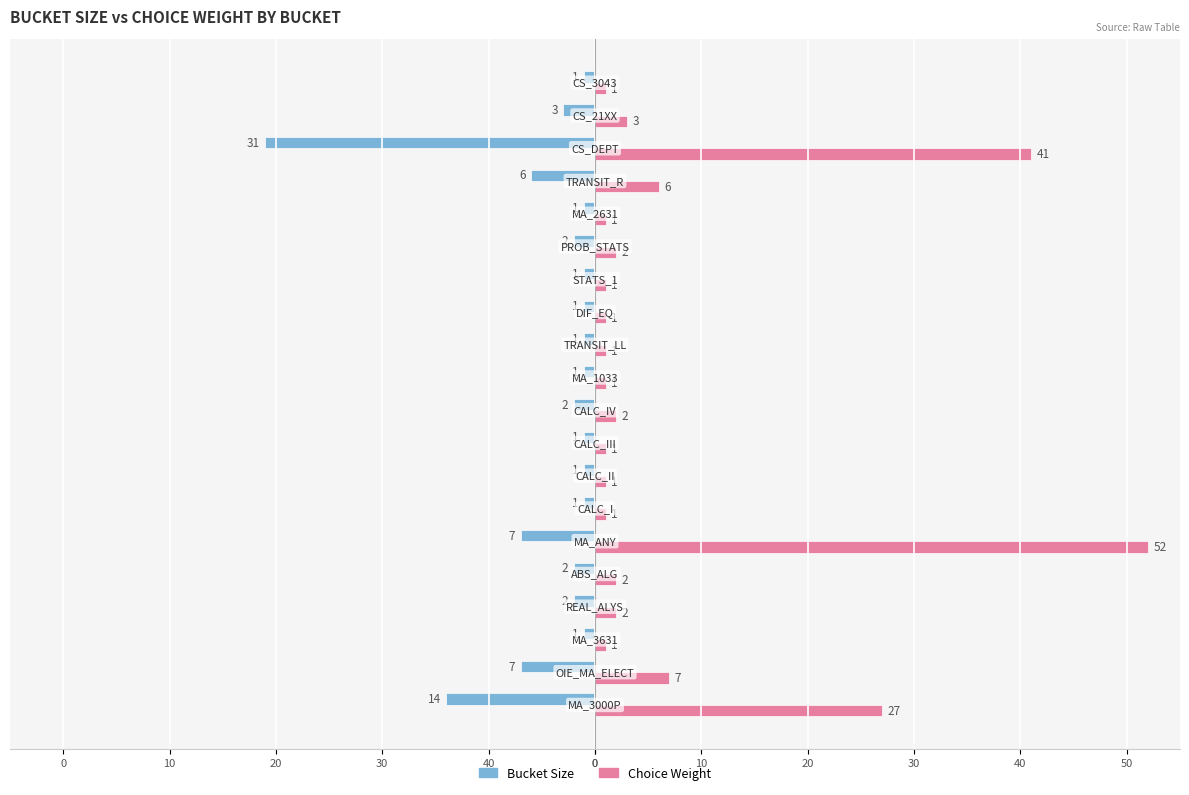

How many bars are there in total?

40